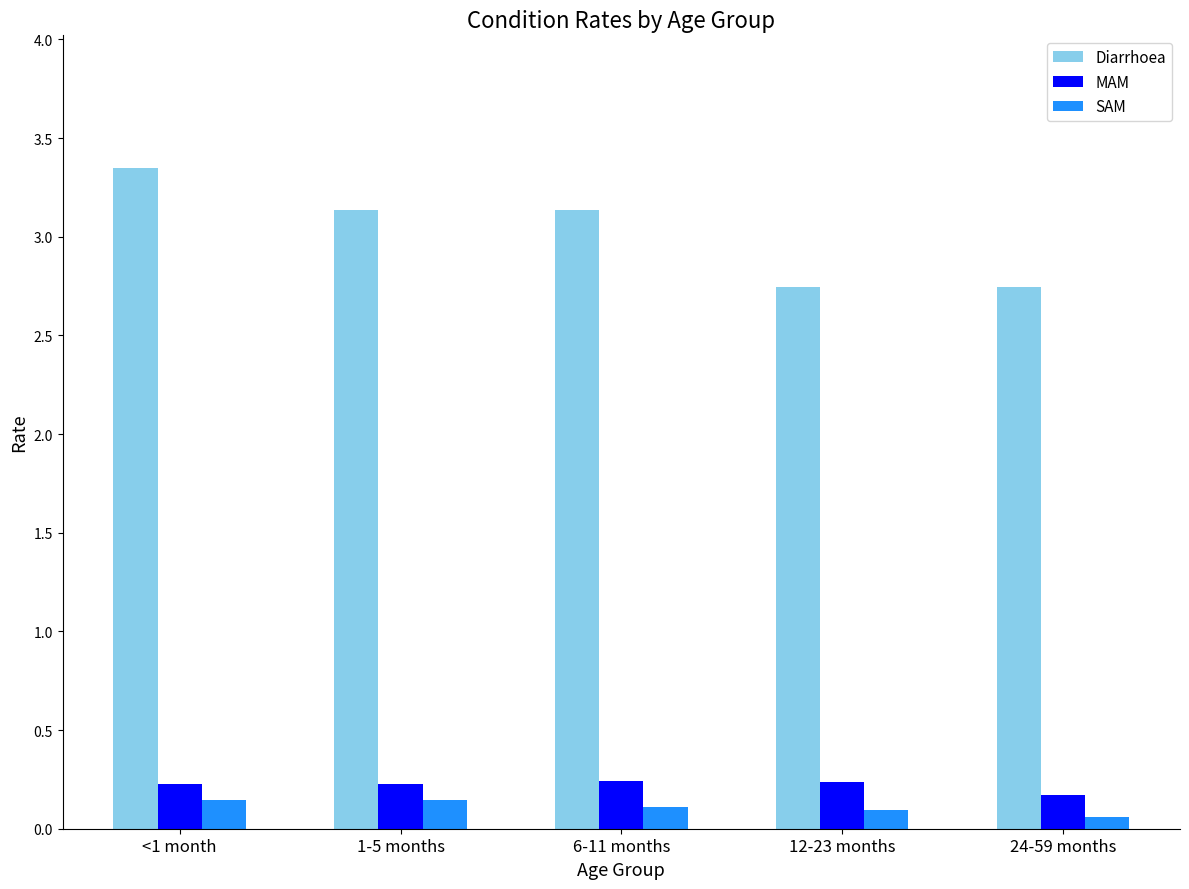

Which series has the largest total across all categories?

Diarrhoea